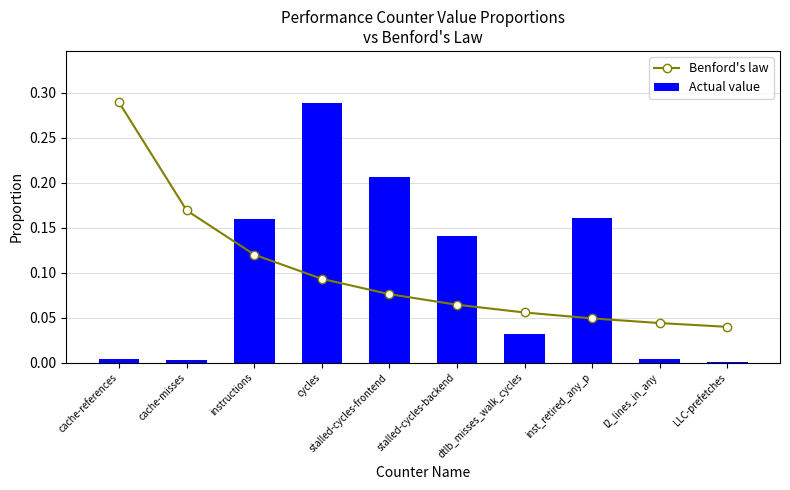

What is the difference between the second highest and second lowest values in the Benford's law series?

0.1